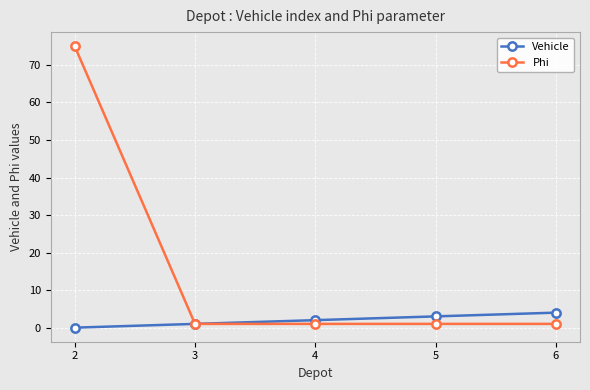

At which label is Vehicle closest to 2?

4